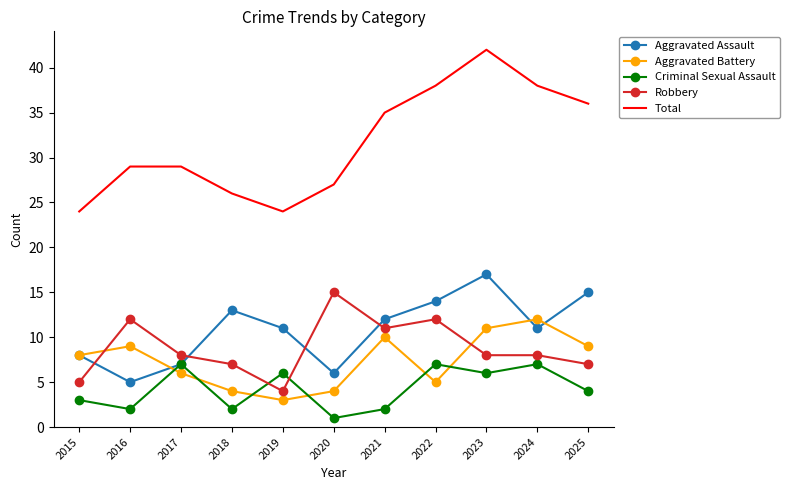

Is the value of Aggravated Battery at 2021 greater than the value of Criminal Sexual Assault at 2016?

Yes